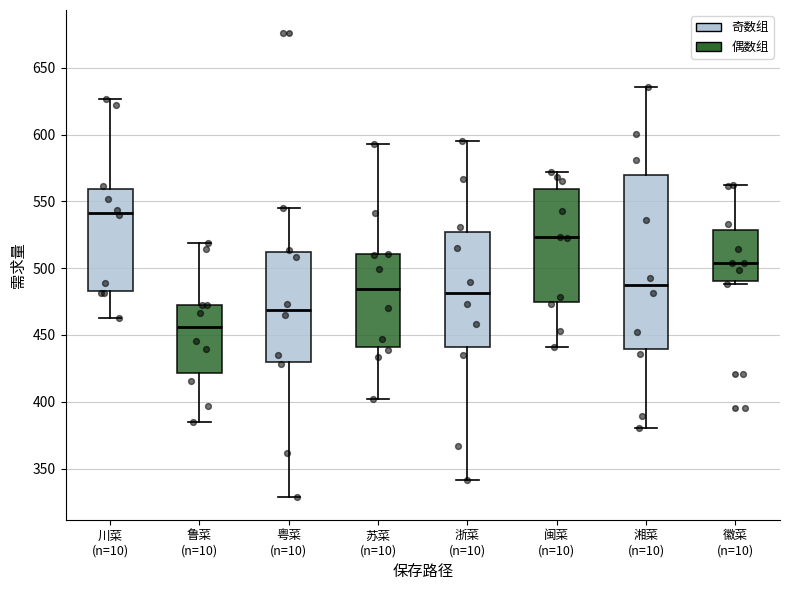

Reading left to right, transcribe this box plot: for each box, give where its median line is, the range the box spans, and where its two whiskers end, as read against the y-axis. The values are not printed on the chart, so give them approximately, as read against the axis.

川菜 (n=10): median 540, box 485 to 560, whiskers 460 to 625
鲁菜 (n=10): median 455, box 420 to 470, whiskers 385 to 520
粤菜 (n=10): median 470, box 430 to 510, whiskers 330 to 545
苏菜 (n=10): median 485, box 440 to 510, whiskers 400 to 595
浙菜 (n=10): median 480, box 440 to 525, whiskers 340 to 595
闽菜 (n=10): median 525, box 475 to 560, whiskers 440 to 570
湘菜 (n=10): median 485, box 440 to 570, whiskers 380 to 635
徽菜 (n=10): median 505, box 490 to 530, whiskers 490 (just below the box's lower edge) to 565